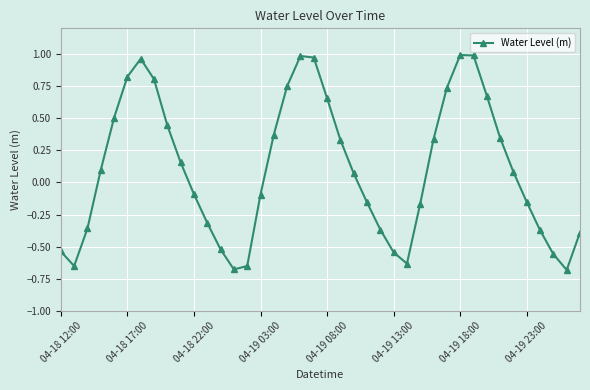

How many points are lower than both their immediate neighbors (excluding endpoints)?

4